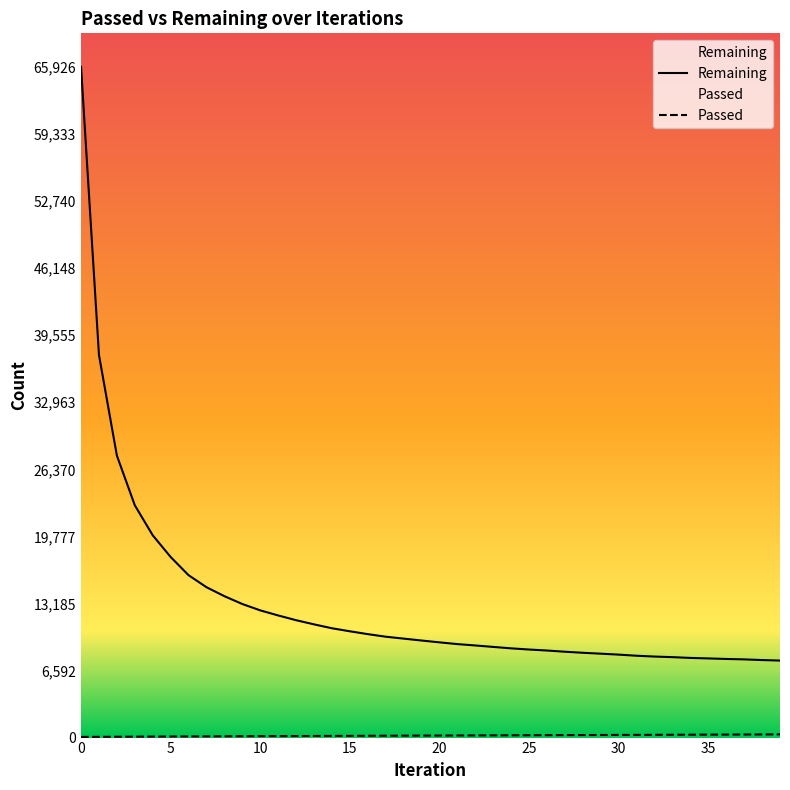

True or false: Passed and Remaining intersect in this chart.

False